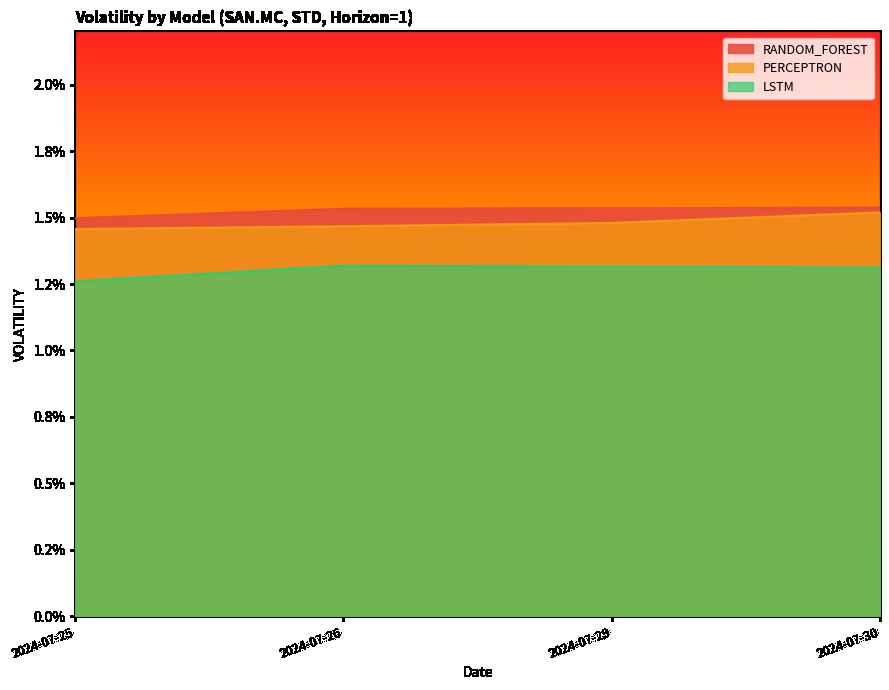

List the labels in order of PERCEPTRON value, smallest first.

2024-07-25, 2024-07-26, 2024-07-29, 2024-07-30